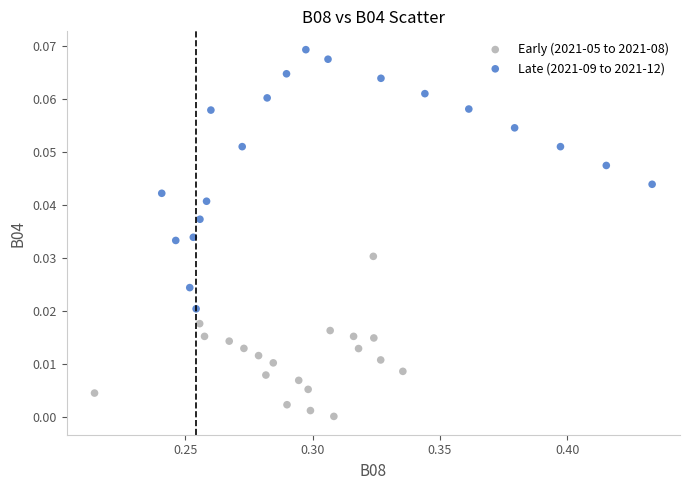

Which series has the largest Y range (max minus min)?

Late (2021-09 to 2021-12)